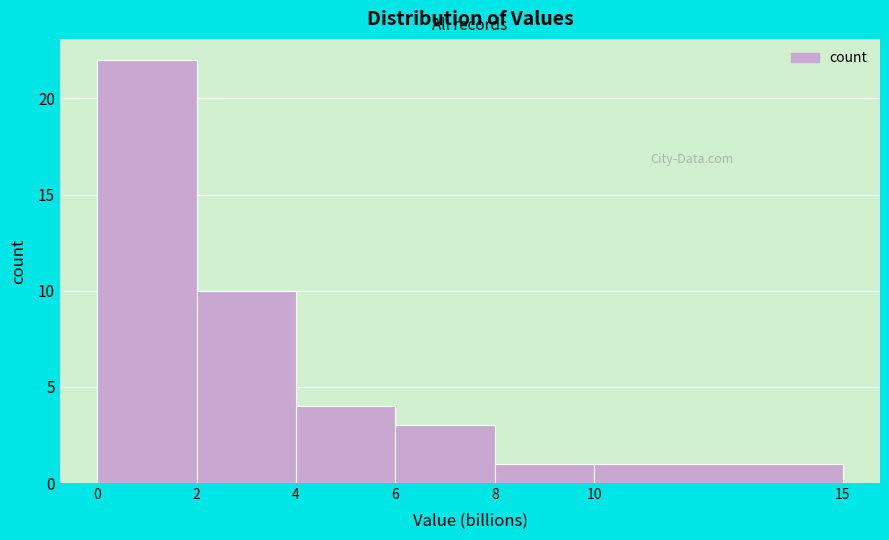

What is the height of the bar covering 6 to 8 on the x-axis? The values are not printed on the chart, so give them approximately, as read against the axis.

3